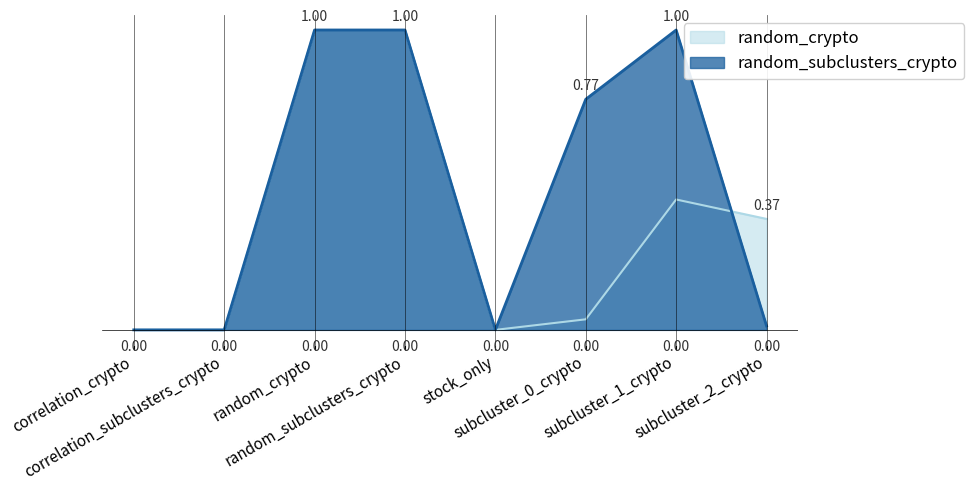

Where is the first local minimum for random_subclusters_crypto?

stock_only